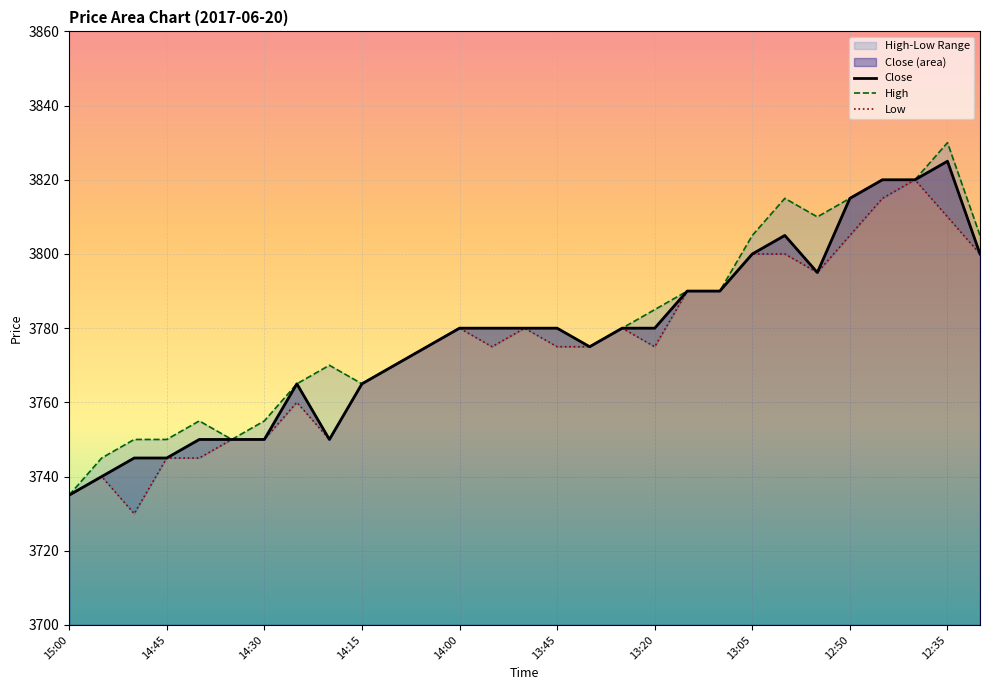

True or false: Close has a value of 3780 at 14:00.

True